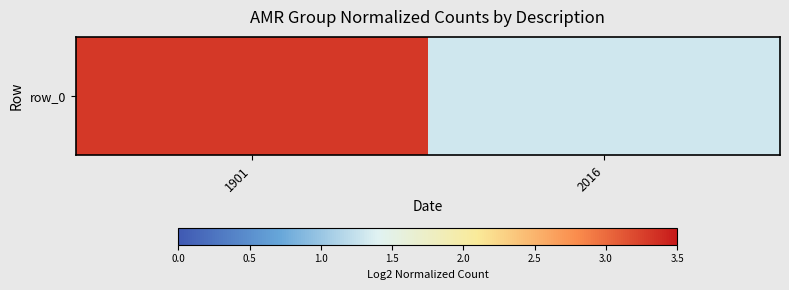

Rank the categories by value from highest to lowest.

1901, 2016